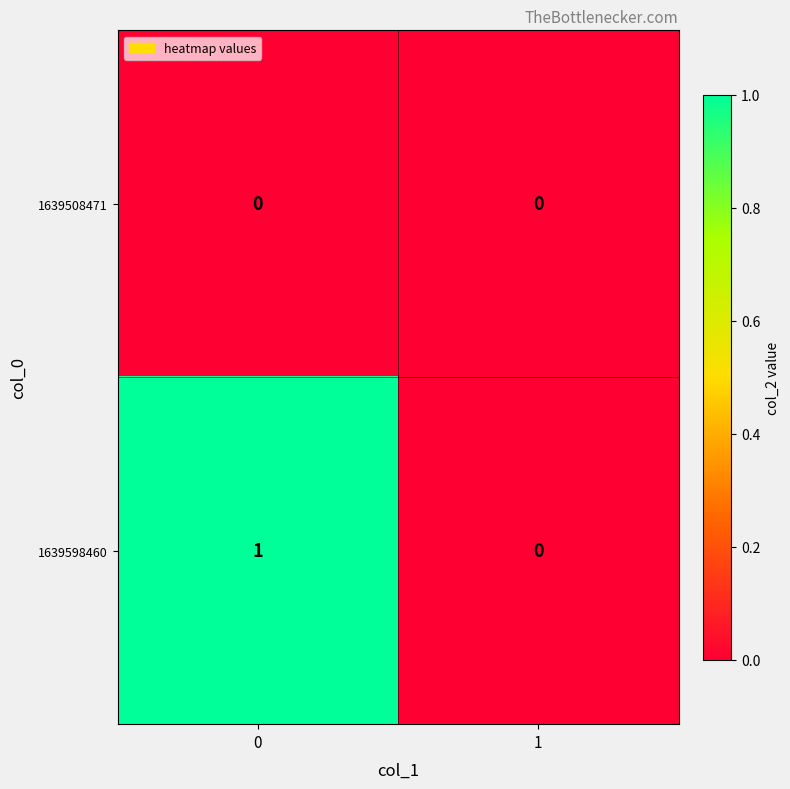

The 1639598460 series shows -1 at 1. True or false?

False